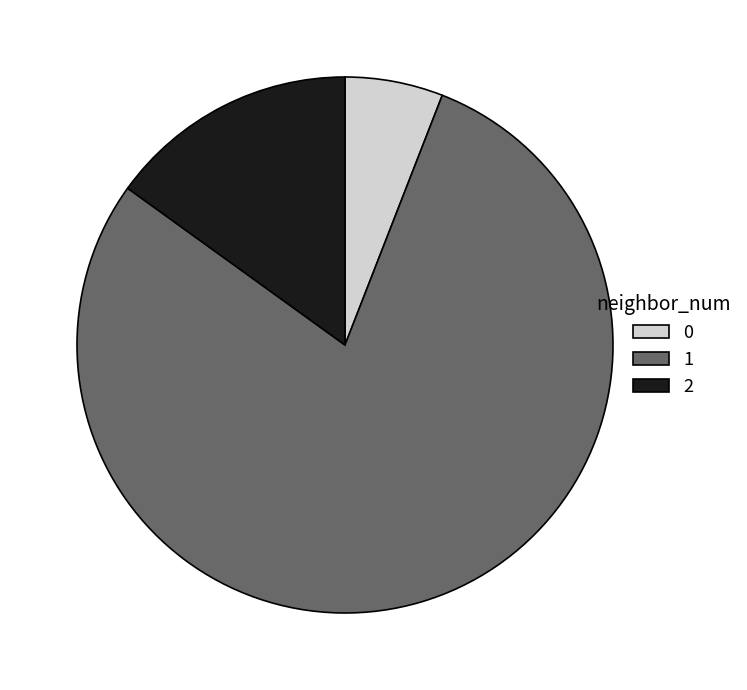

Count the number of slices in the pie.

3